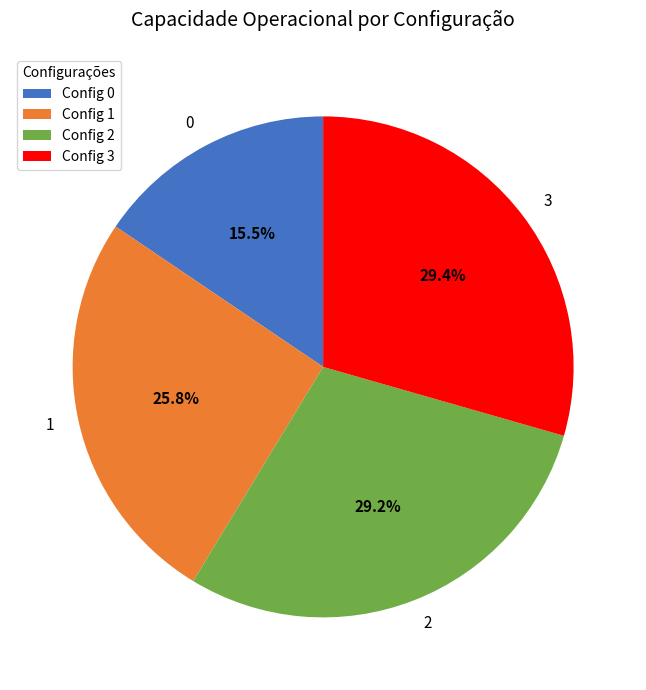

Do 2 and 3 together represent more than half of the pie?

Yes